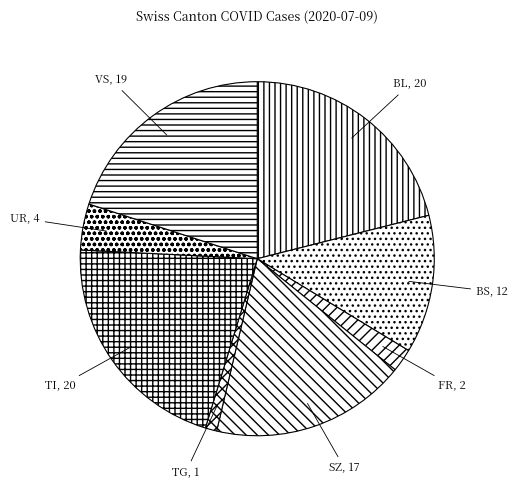

The TI slice represents 21% of the pie. True or false?

True